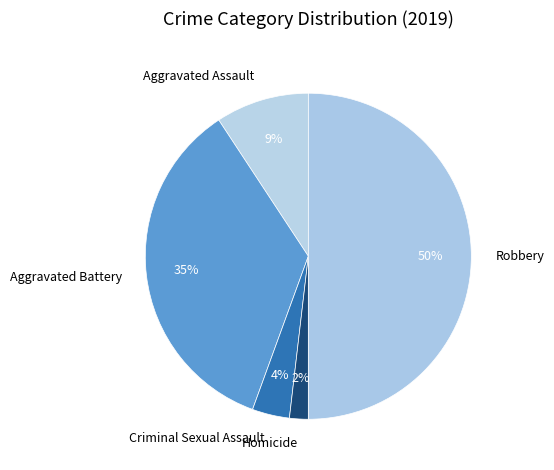

Count the number of slices in the pie.

5